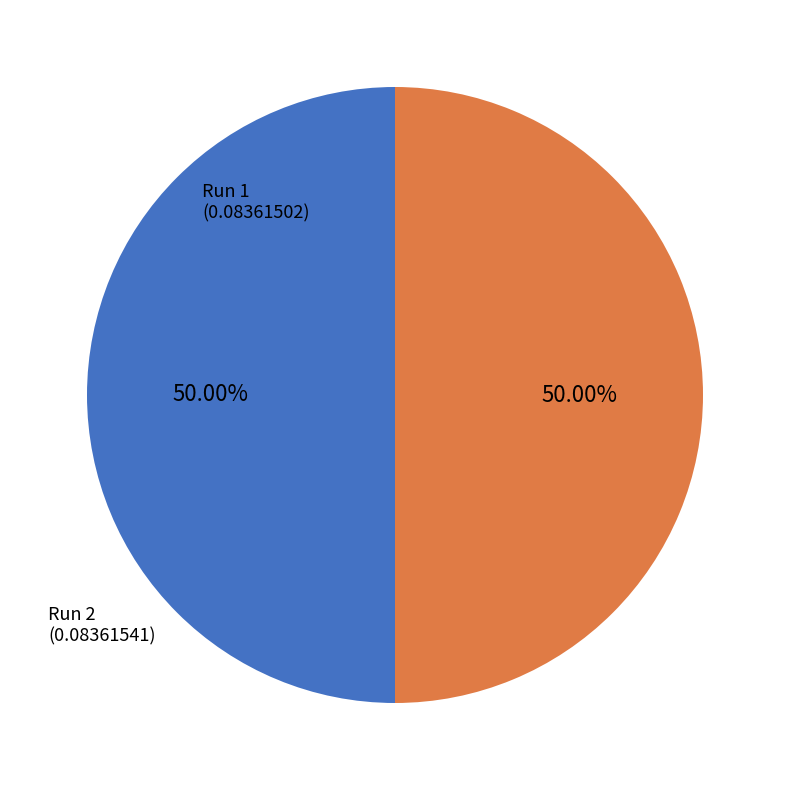

Which category accounts for the majority?

2